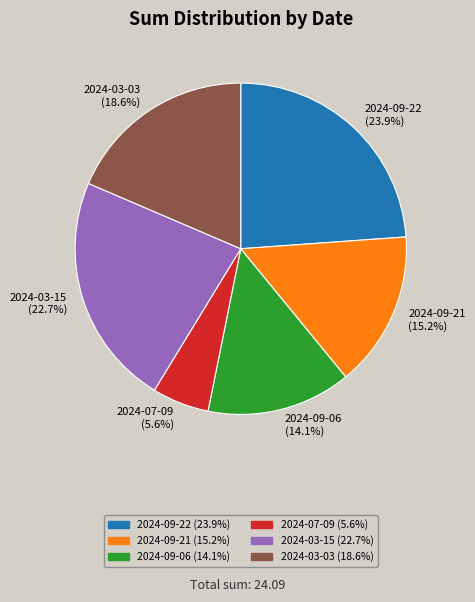

True or false: 2024-09-21 accounts for 5% of the total.

False